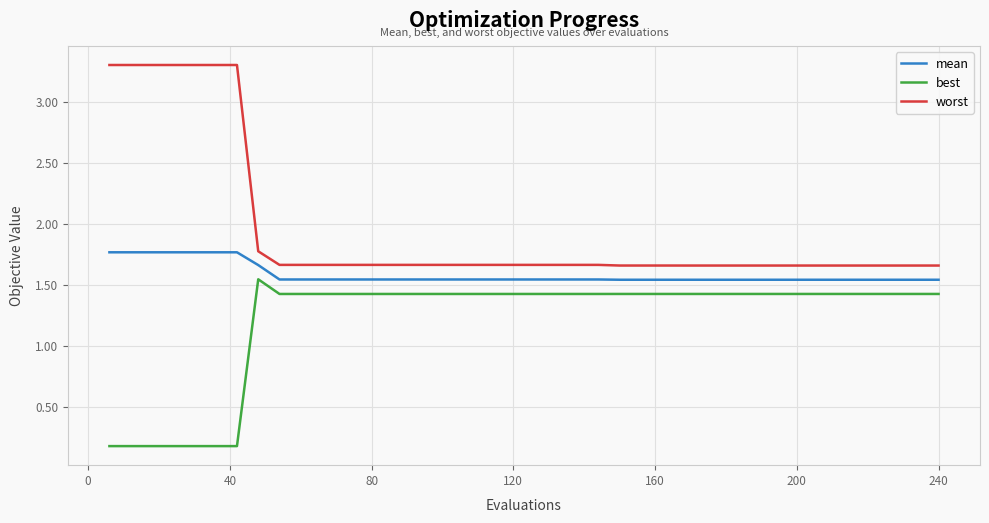

At how many categories does at least one series exceed 1?

40